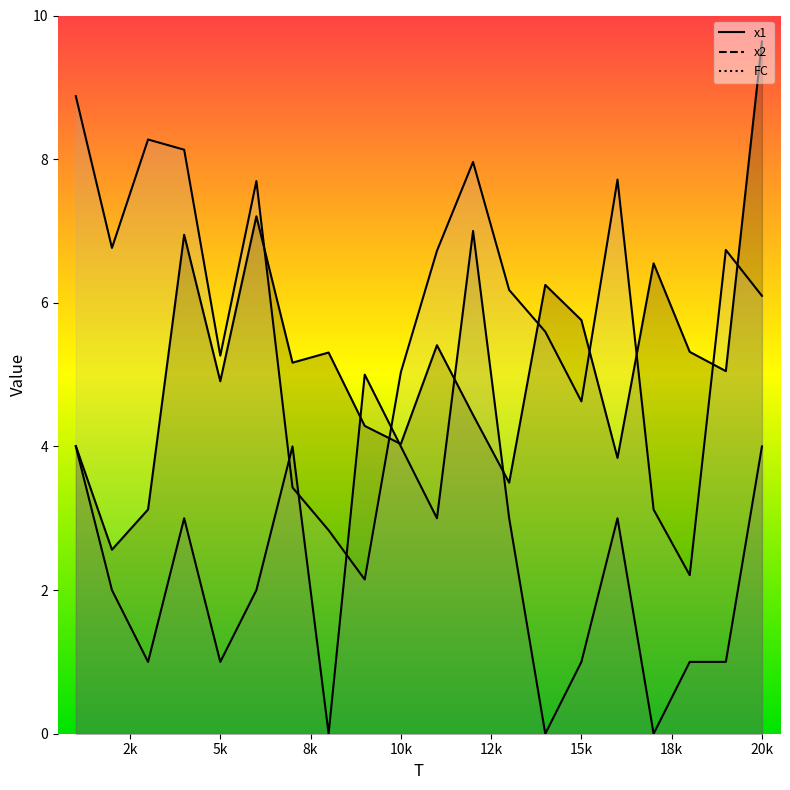

Does the chart have visible grid lines?

No